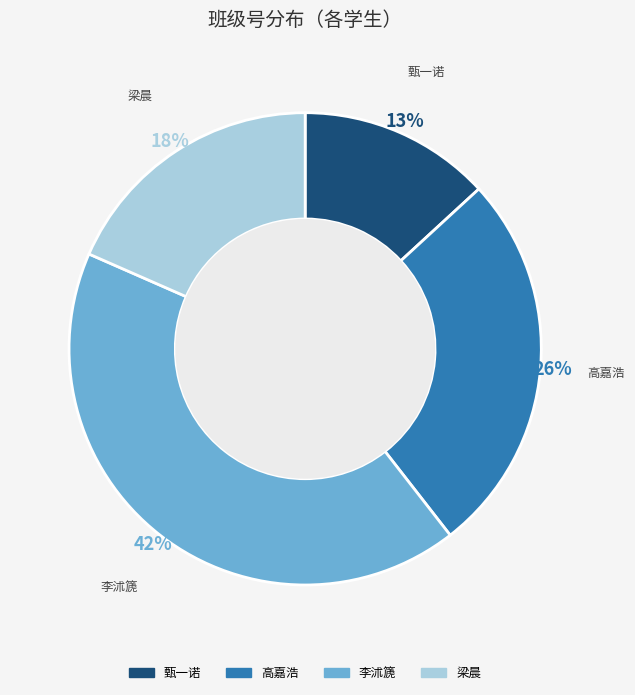

To the nearest percent, what is the average slice percentage?

25%